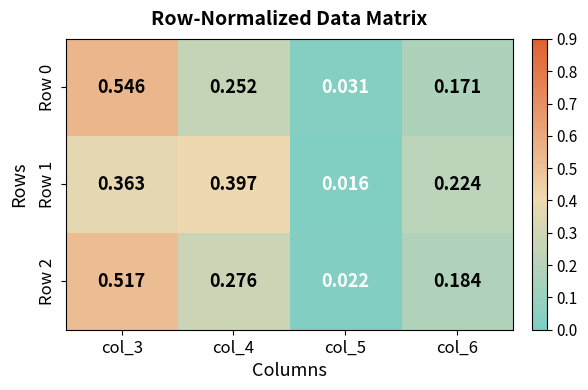

Is the value of Row 0 at col_5 greater than the value of Row 1 at col_3?

No